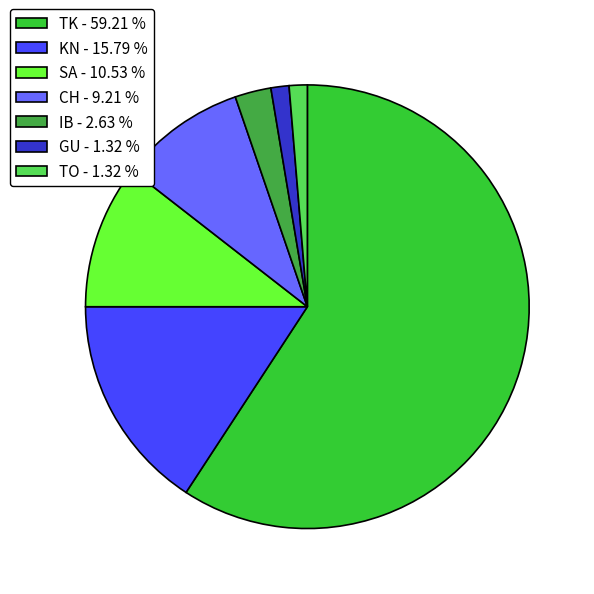

Approximately how many times larger is the value at IB - 2.63 % compared to CH - 9.21 %?

0.3